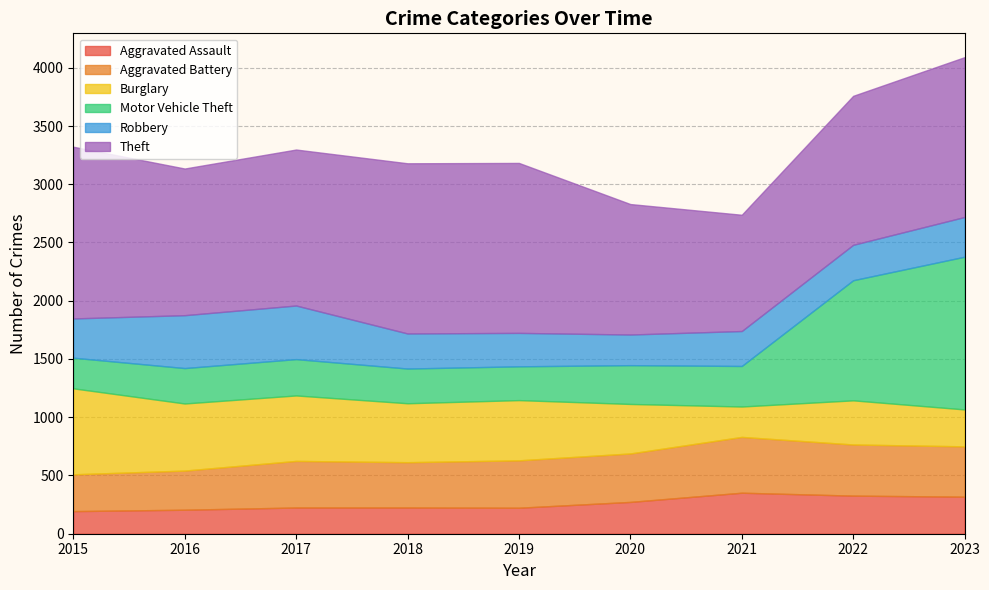

Where is the first local maximum for Aggravated Battery?

2017